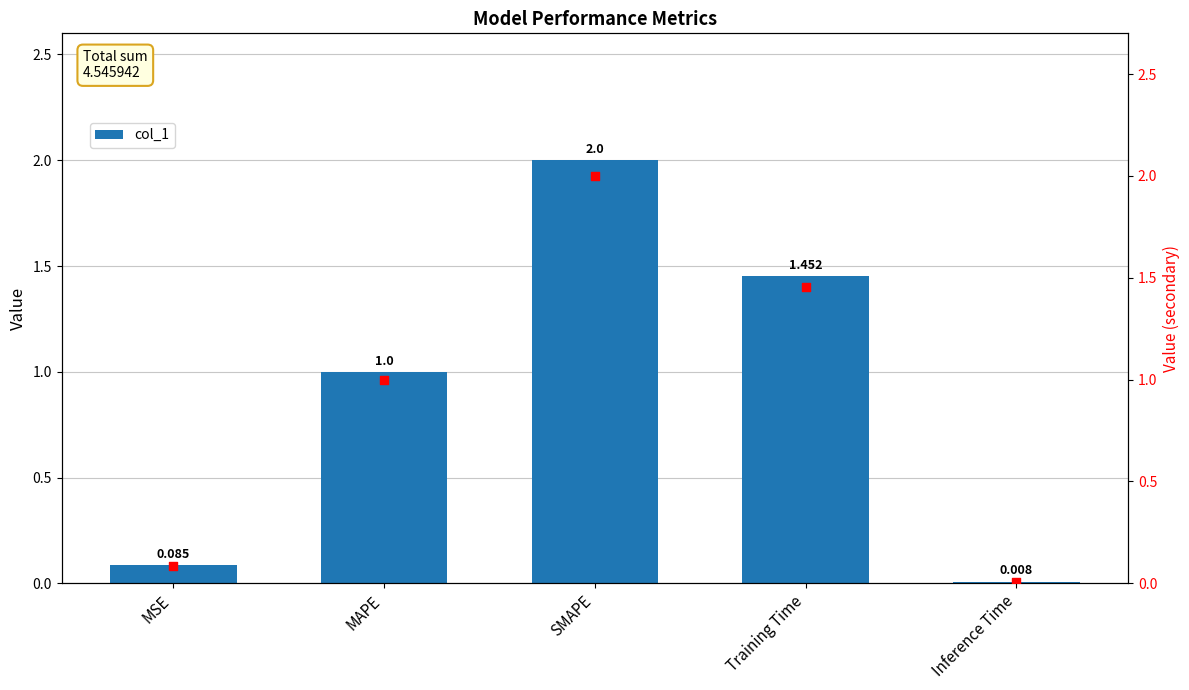

Which has a higher value, Inference Time or SMAPE?

SMAPE